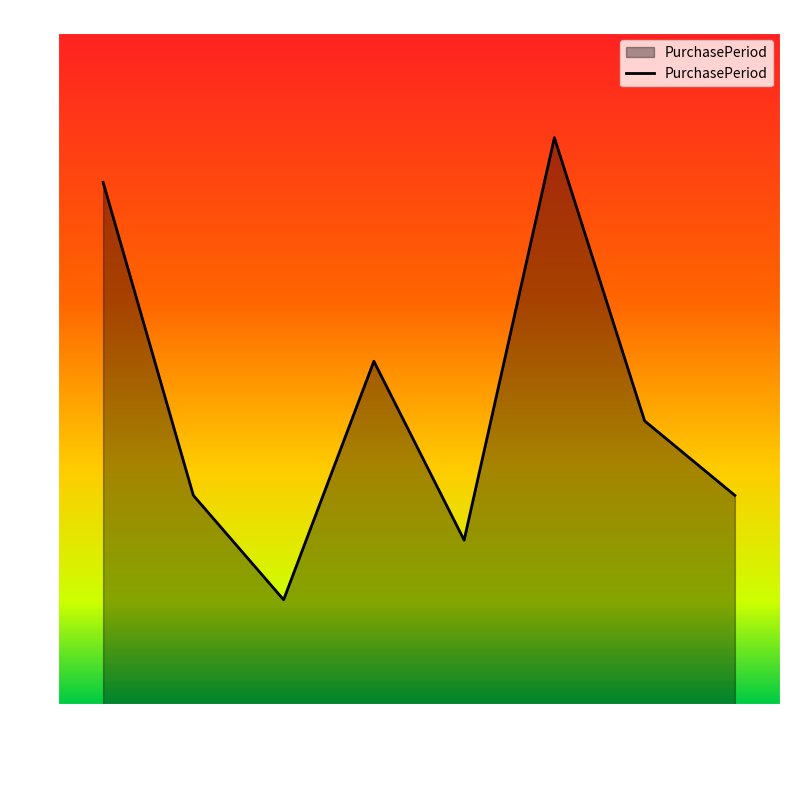

Where is the data nearest to the value 22?

2015-10-02